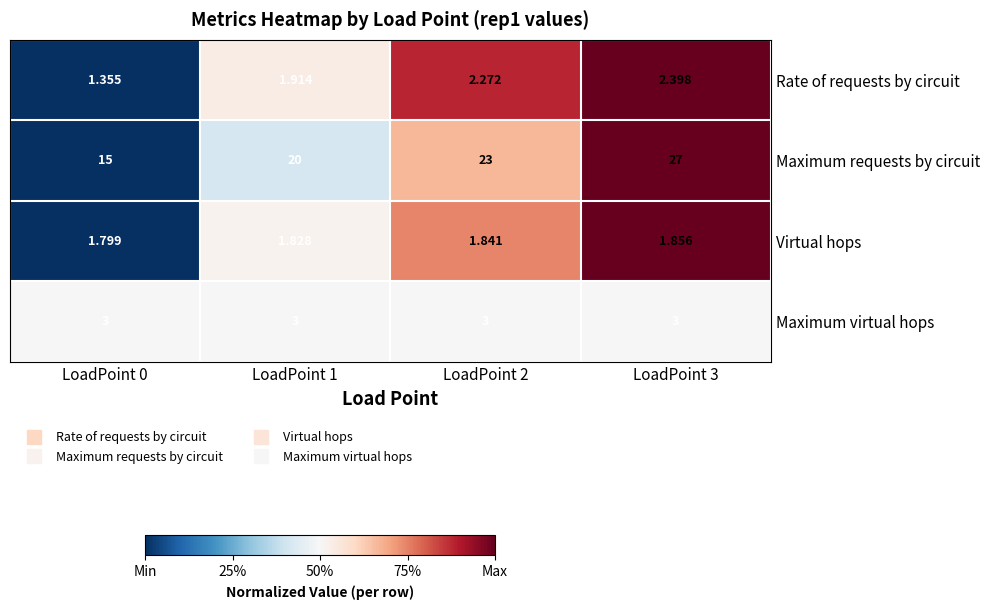

How many categories are shown in the chart?

4